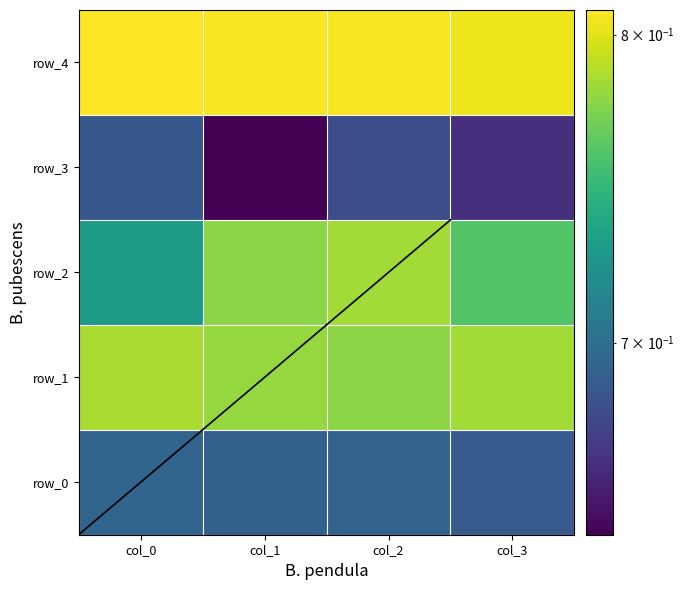

Reading left to right, what are all the values shown in this chart?

row_0: 0.7	0.7	0.7	0.7
row_1: 0.8	0.8	0.8	0.8
row_2: 0.7	0.8	0.8	0.8
row_3: 0.7	0.6	0.7	0.7
row_4: 0.8	0.8	0.8	0.8